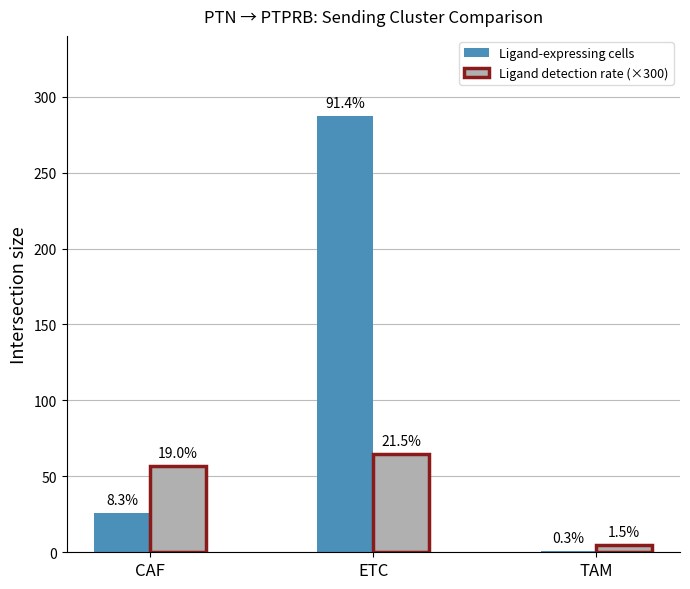

How many groups of bars are there?

3